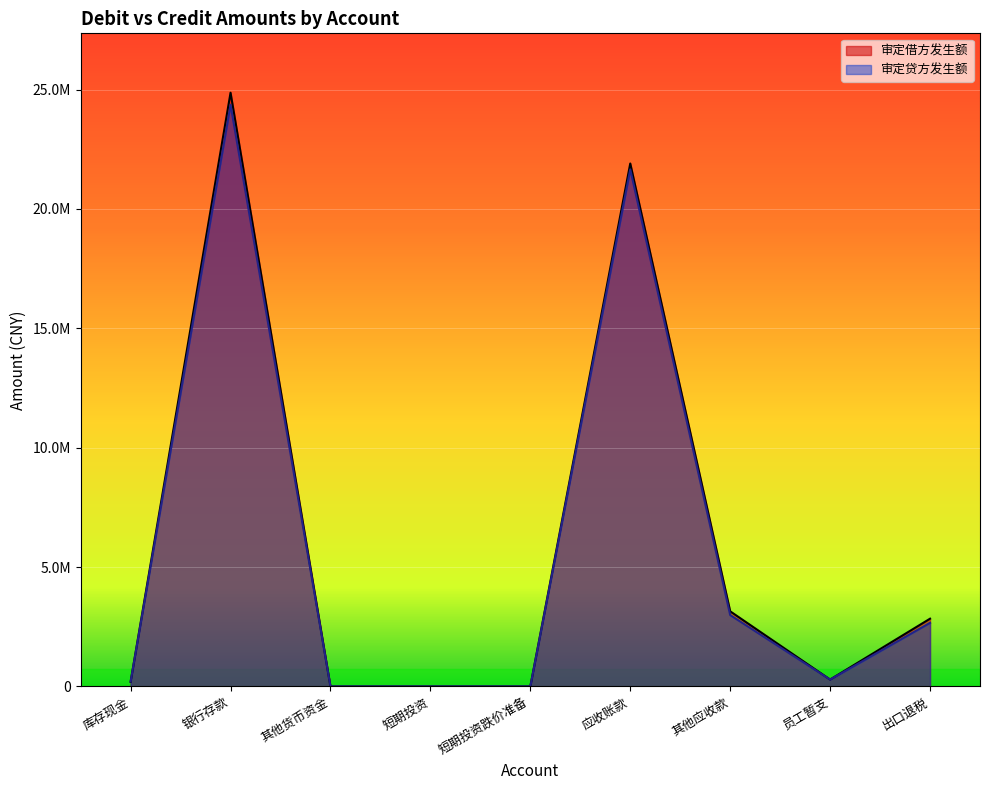

Which category has the lowest value across all series?

其他货币资金